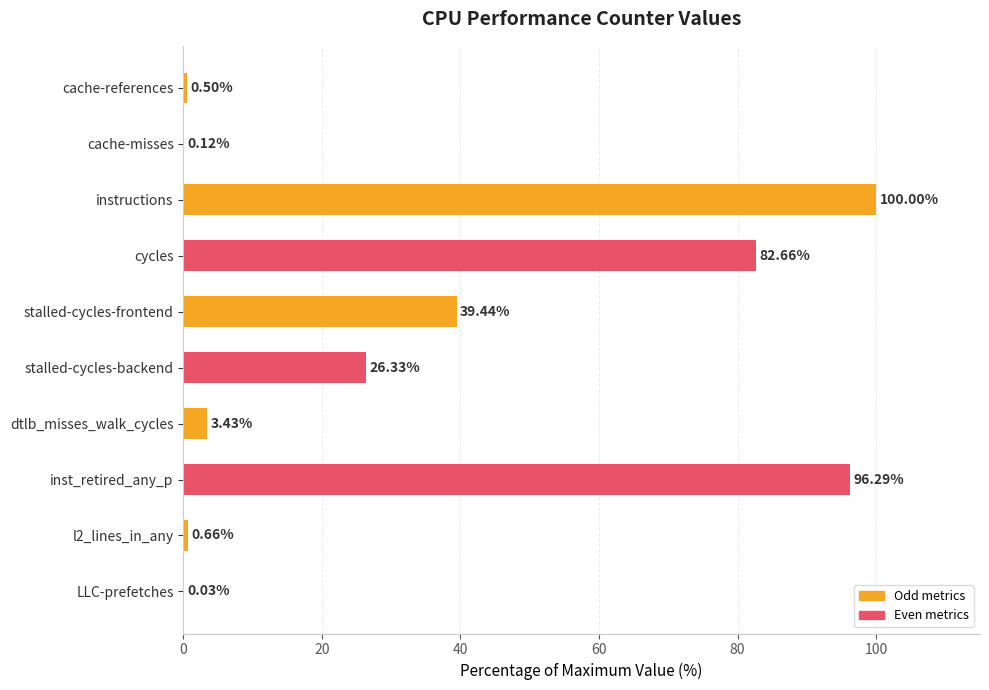

Are the bars horizontal?

Yes